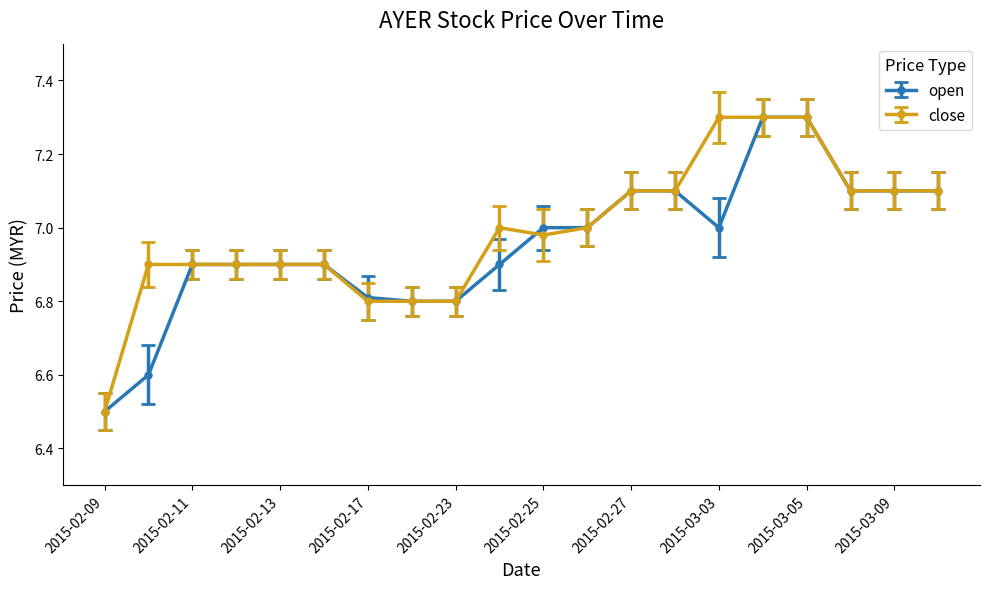

Does the chart have visible grid lines?

No